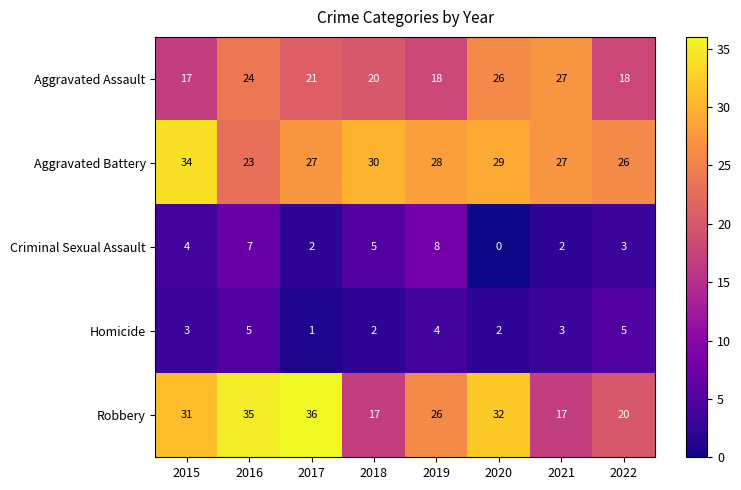

At how many categories does at least one series exceed 24?

8